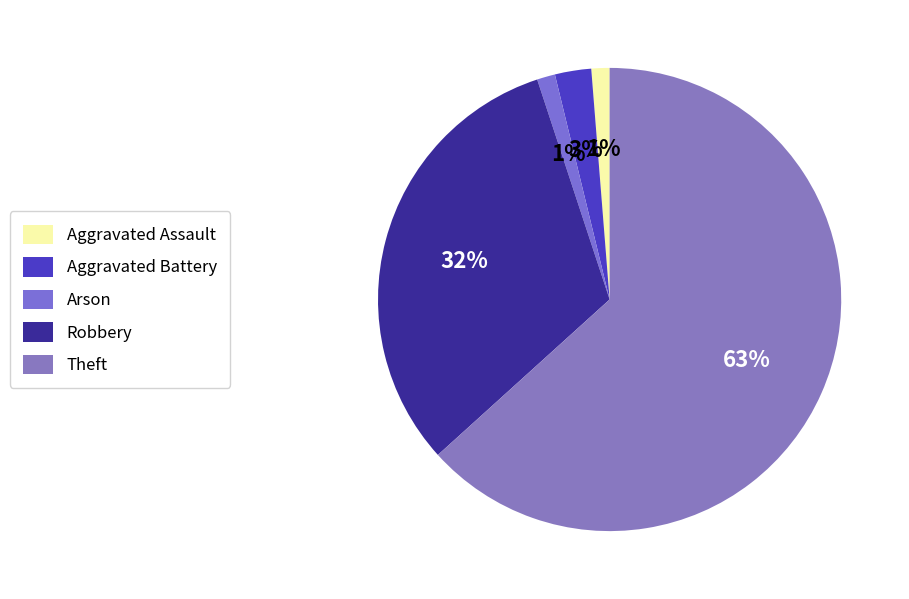

Does Theft account for over 50% of the chart?

Yes